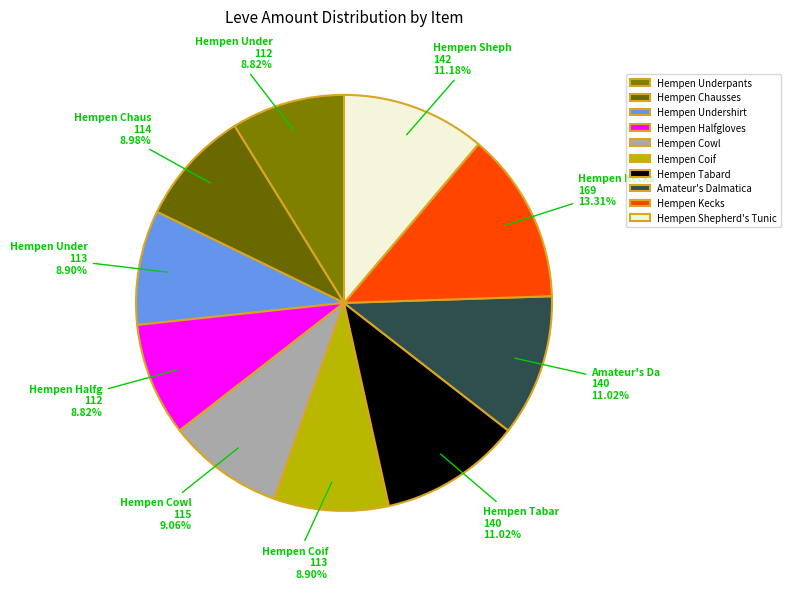

To the nearest percent, what is the difference between the largest and smallest slice percentages?

4%